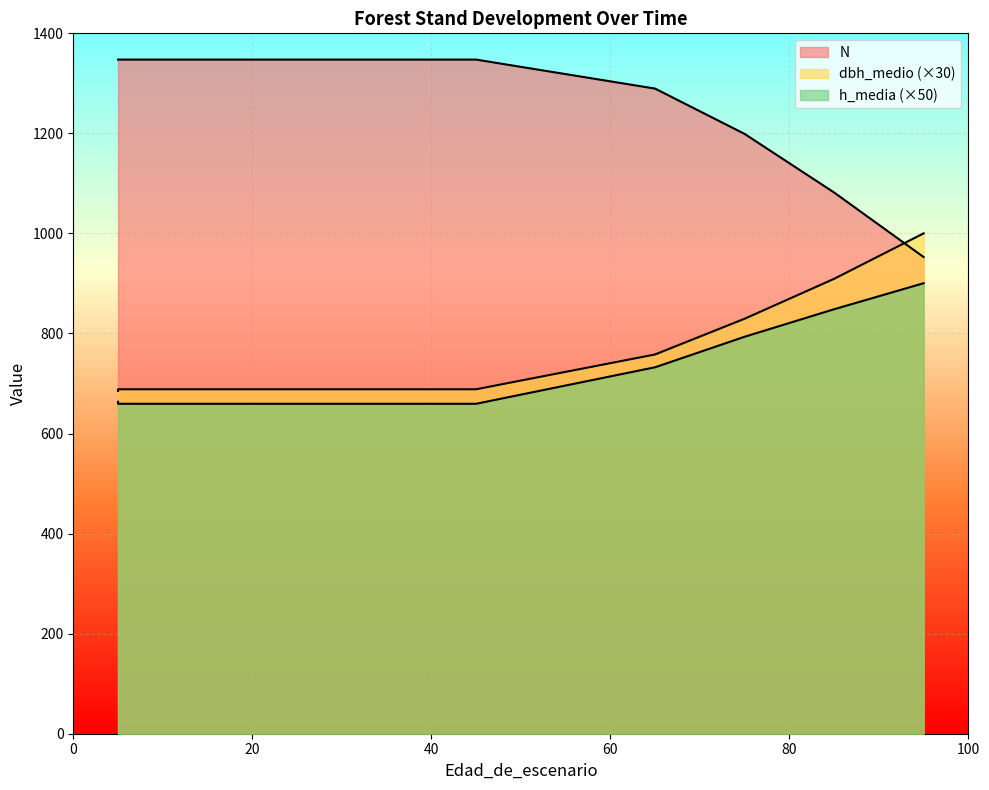

Which series changed the most between 15 and 65?

h_media